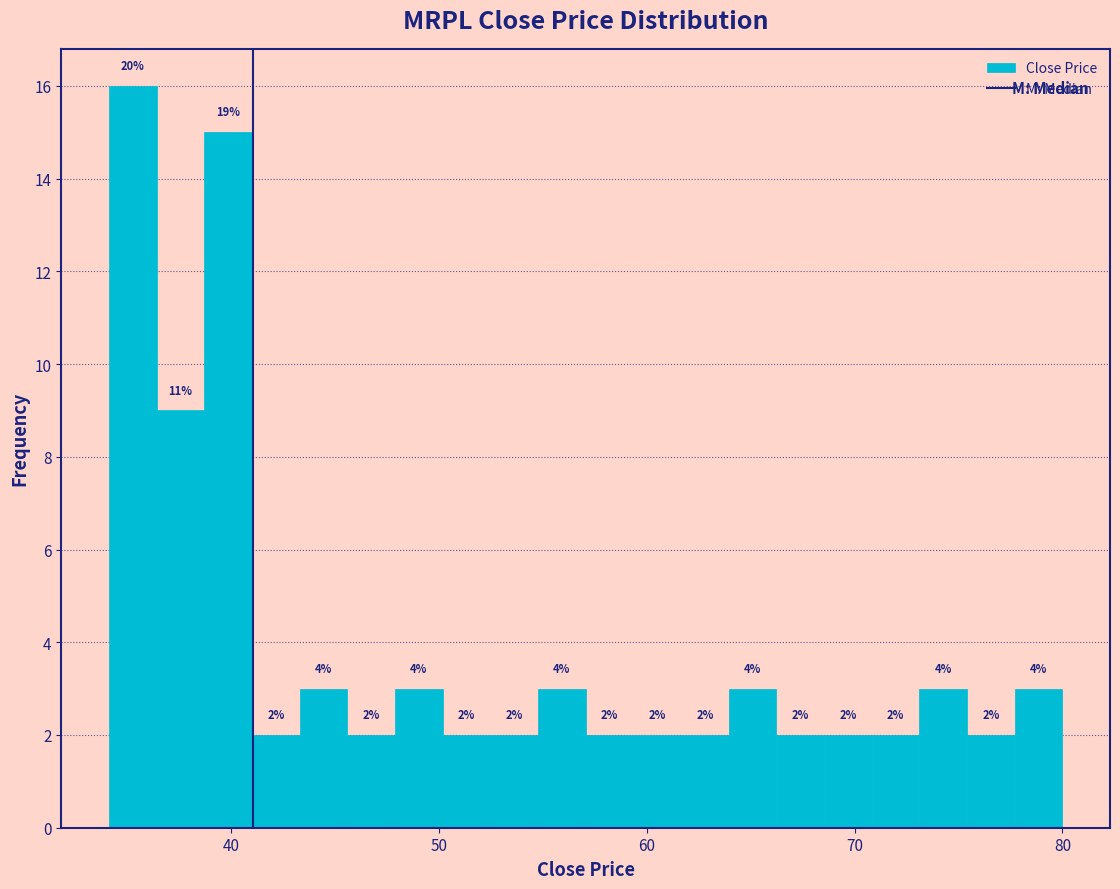

Around what value on the x-axis is the tallest bar? Give the approximate position of its centre, as read against the axis.

35